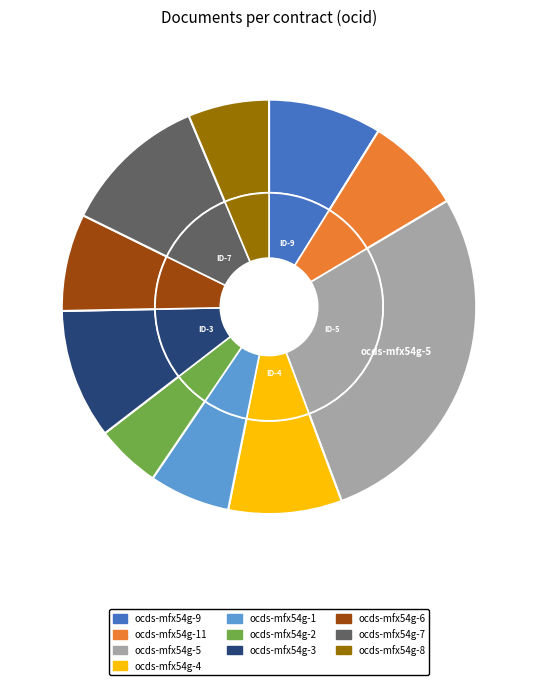

Which category has the biggest portion of the pie?

ocds-mfx54g-5